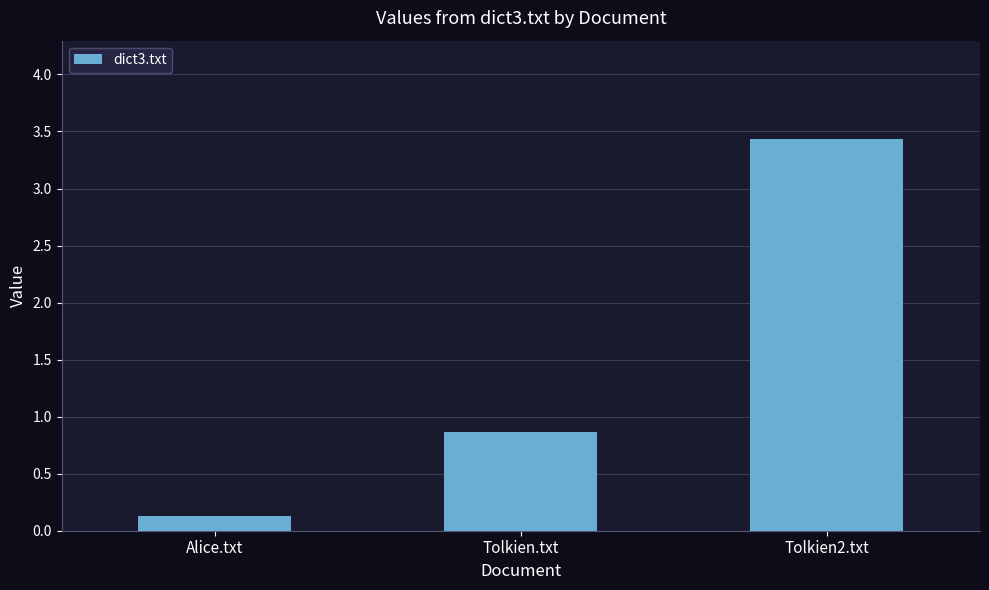

Reading left to right, list all the values displayed in this chart.

Alice.txt=0.1	Tolkien.txt=0.9	Tolkien2.txt=3.4